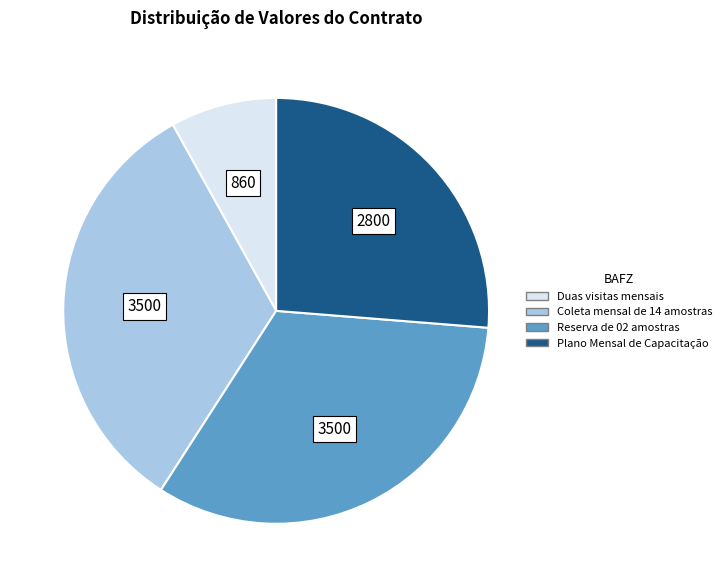

How many segments does this pie chart have?

4